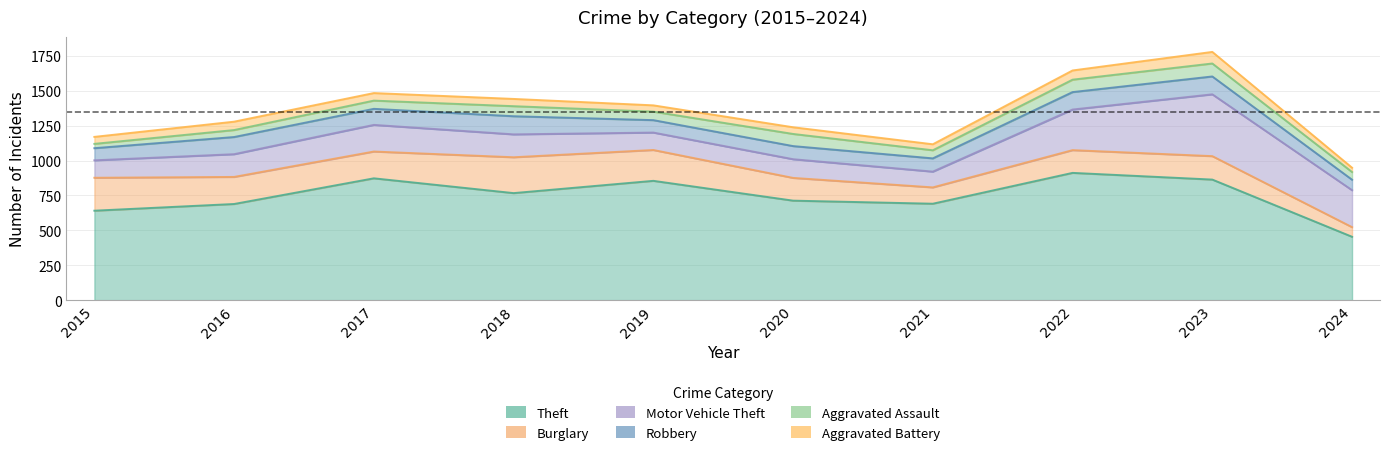

Is it true that Burglary equals 163 at 2022?

True